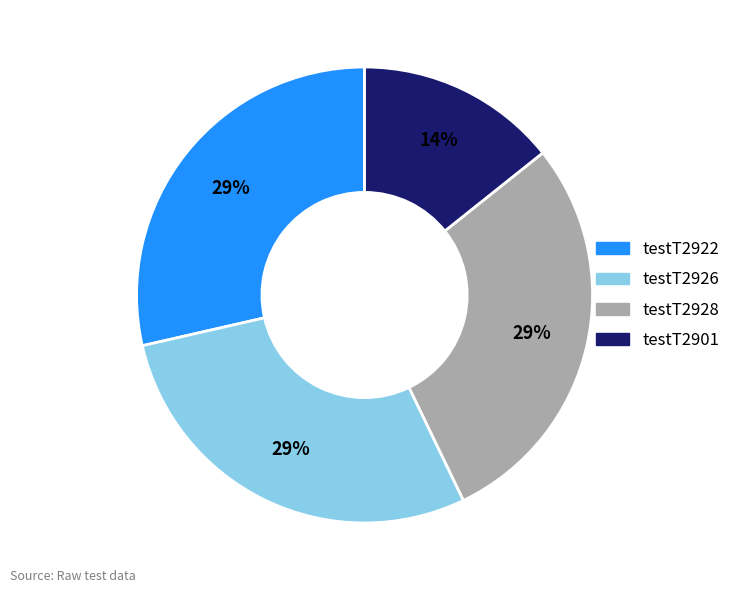

To the nearest percent, what is the average slice percentage?

25%